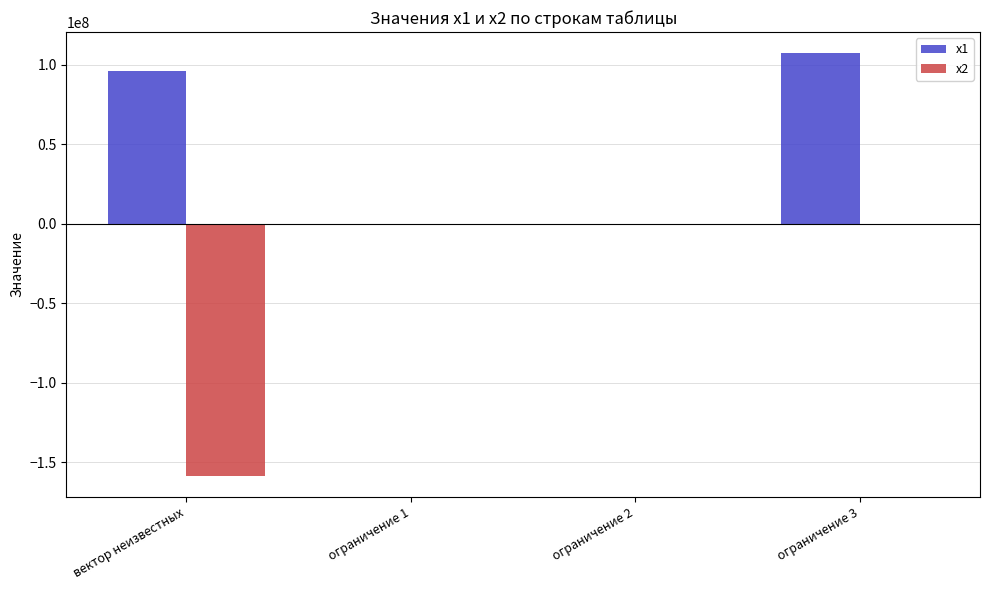

True or false: x1 has a value of 96071640.1 at вектор неизвестных.

True